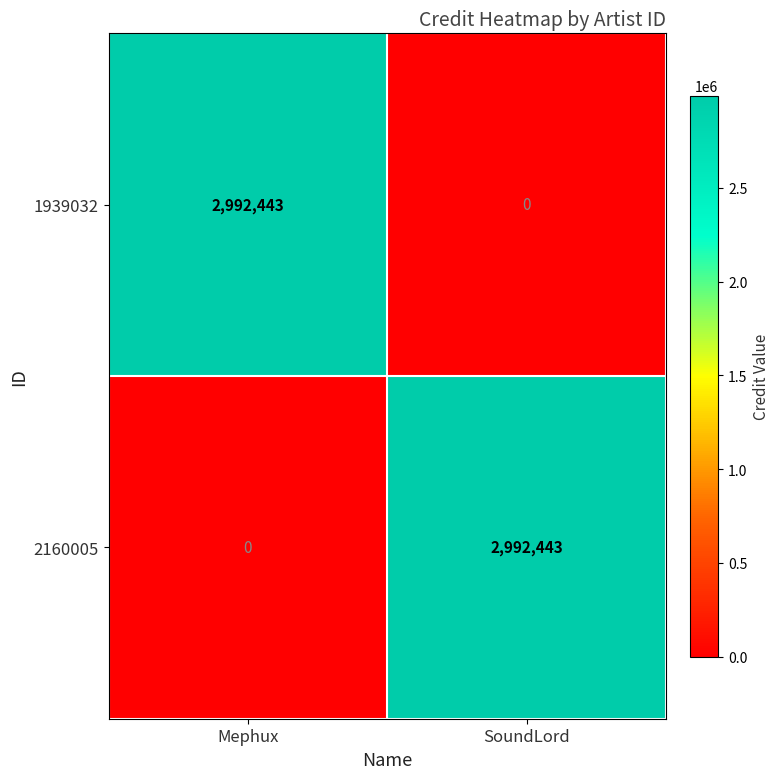

List the labels in order of 2160005 value, largest first.

SoundLord, Mephux